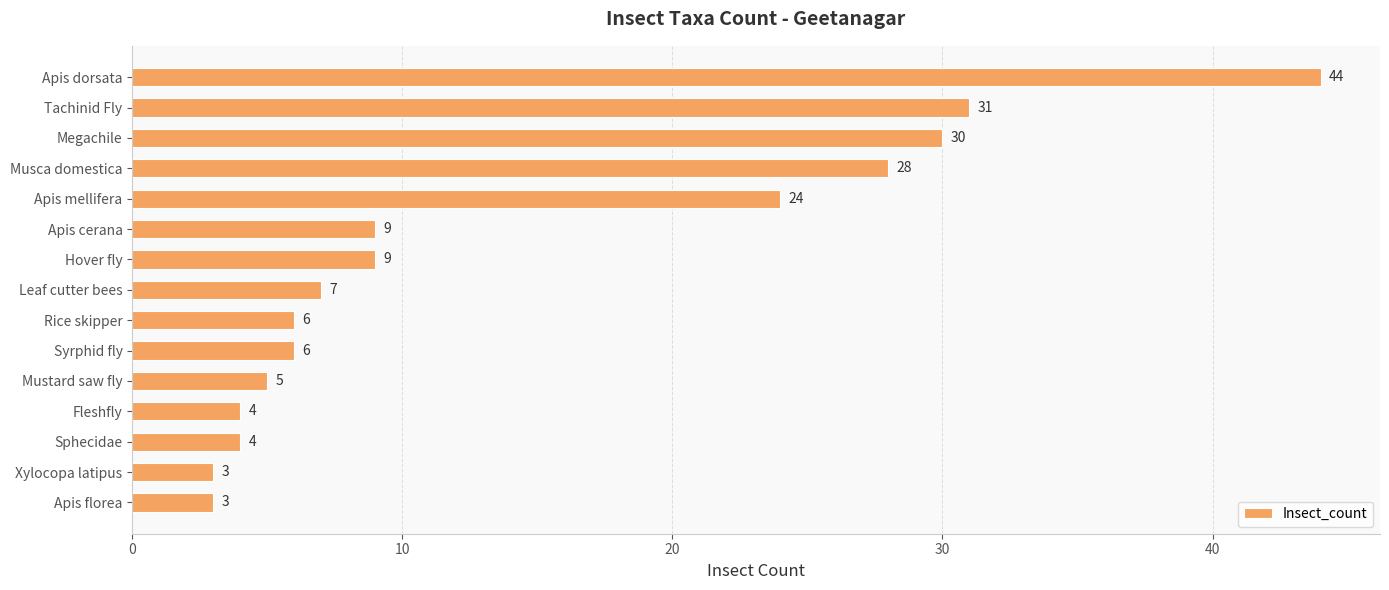

What is the label of the 7th bar from the top?

Hover fly